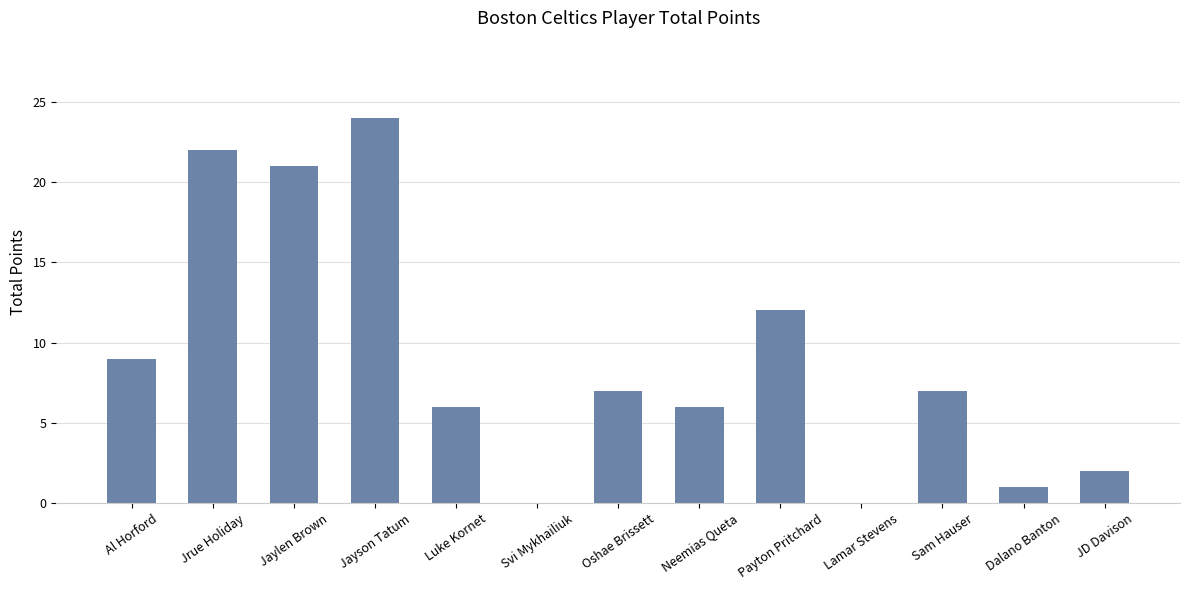

Are the bars grouped side by side (vs. stacked)?

No